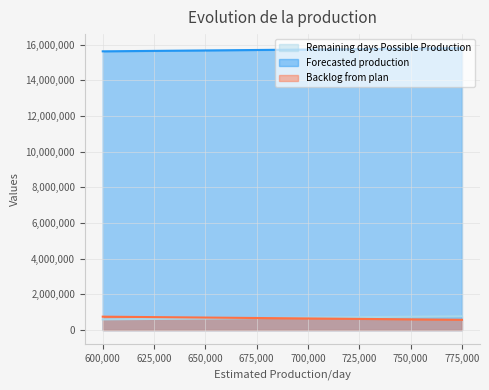

True or false: Backlog from plan has more than 0 points higher than both neighbors.

False